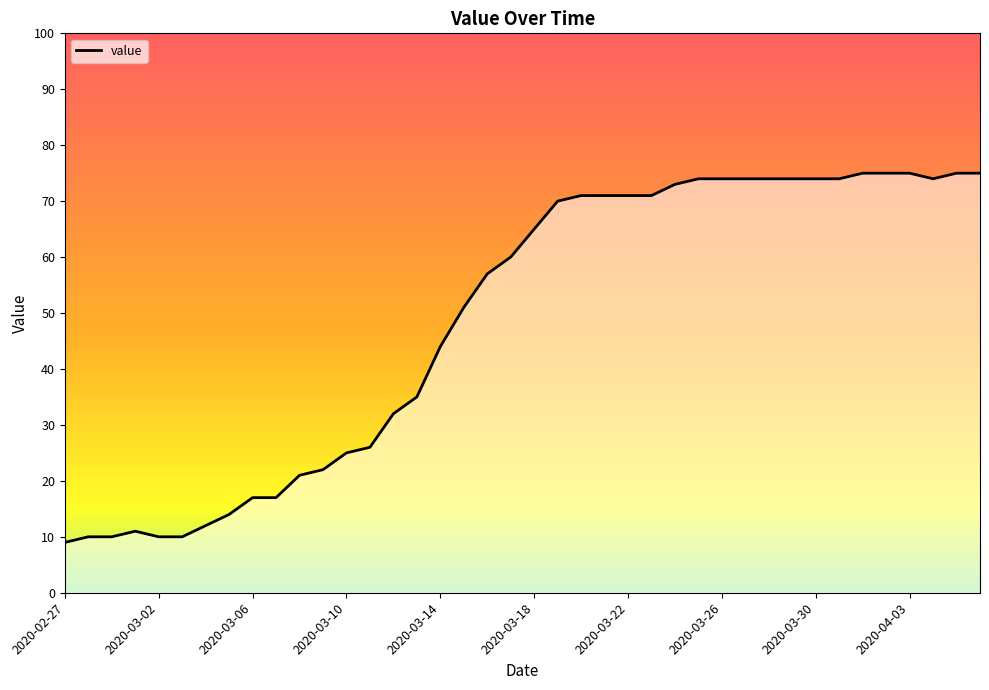

What is the difference between the maximum and minimum values?

66